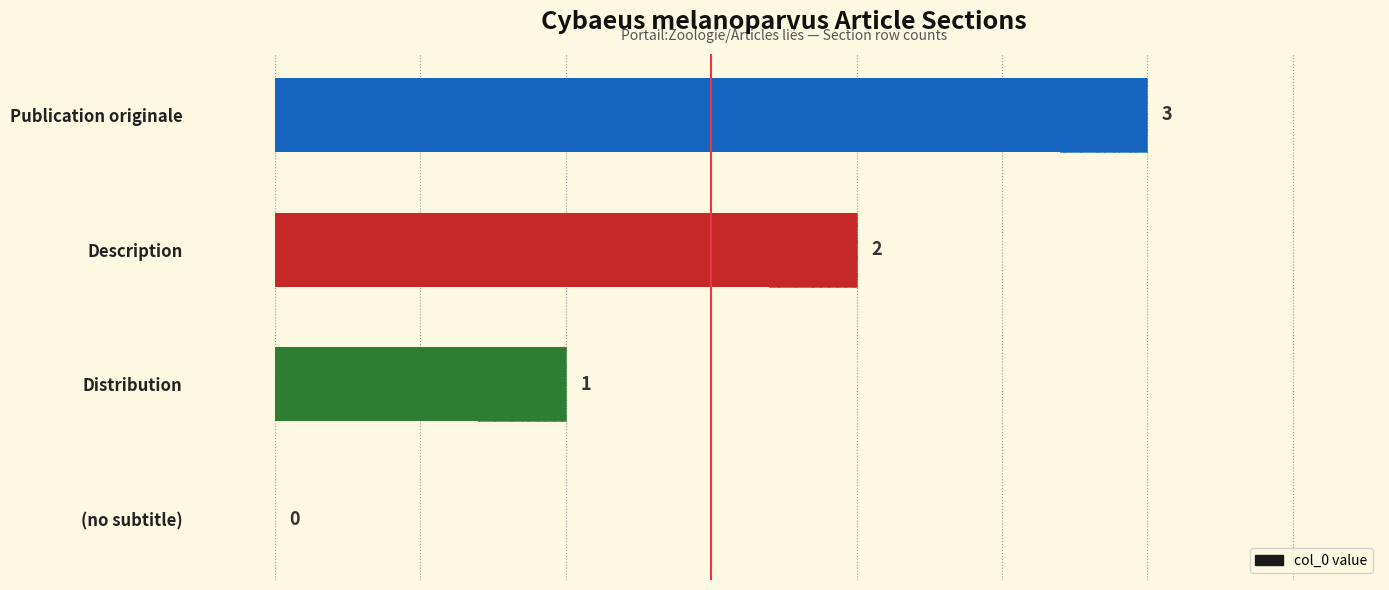

Approximately how many times larger is the value at Publication originale compared to Description?

1.5